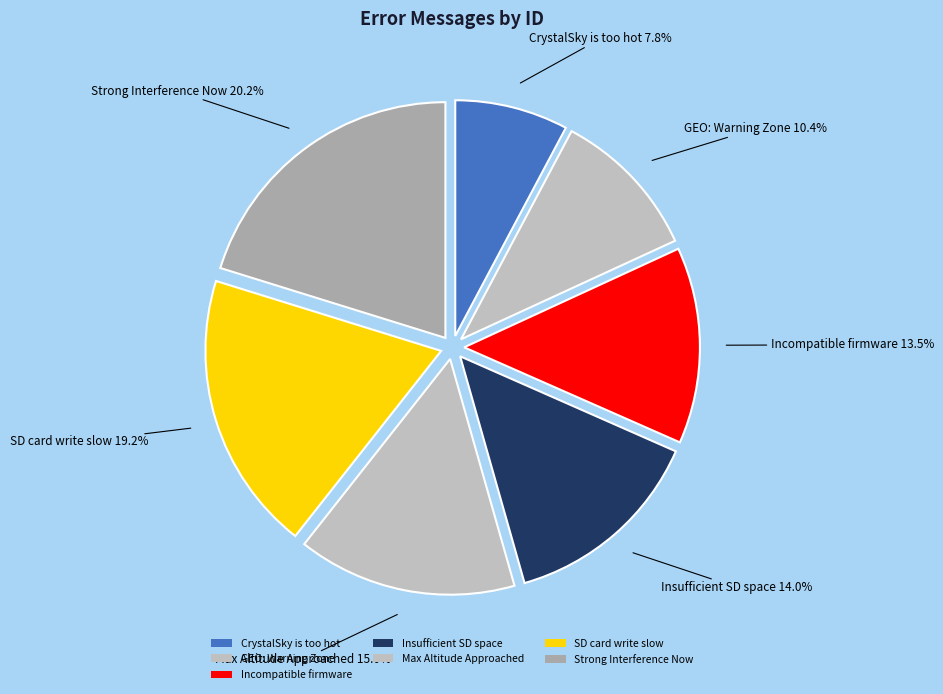

Rank the categories by value from highest to lowest.

Strong Interference Now, SD card write slow, Max Altitude Approached, Insufficient SD space, Incompatible firmware, GEO: Warning Zone, CrystalSky is too hot